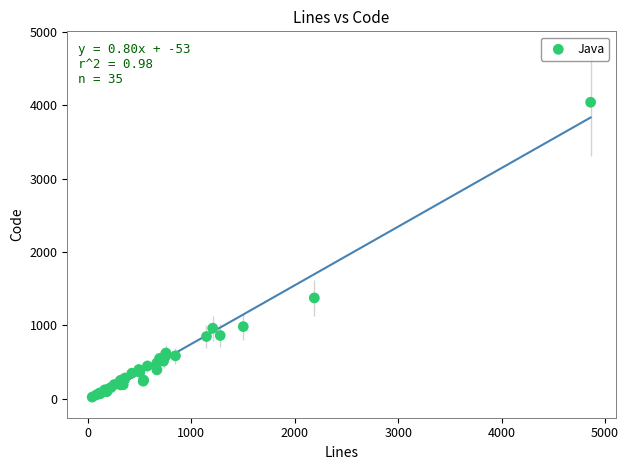

What Y value in the scatter plot is closest to 2032?

1374